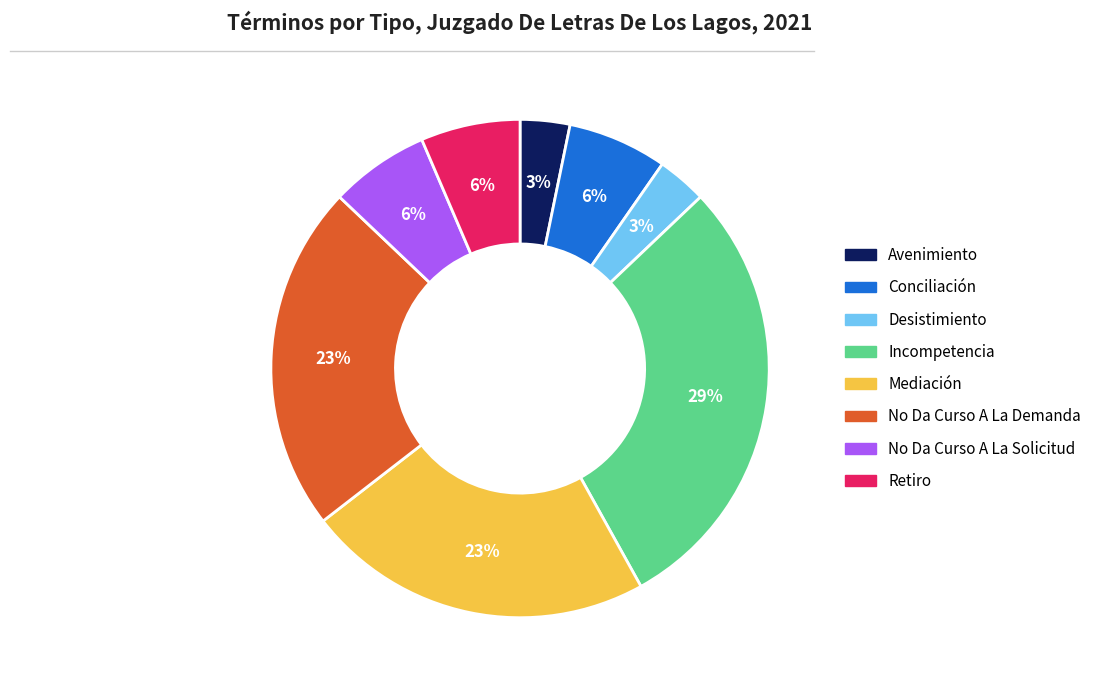

To the nearest percent, what percentage of the pie is No Da Curso A La Solicitud?

6%